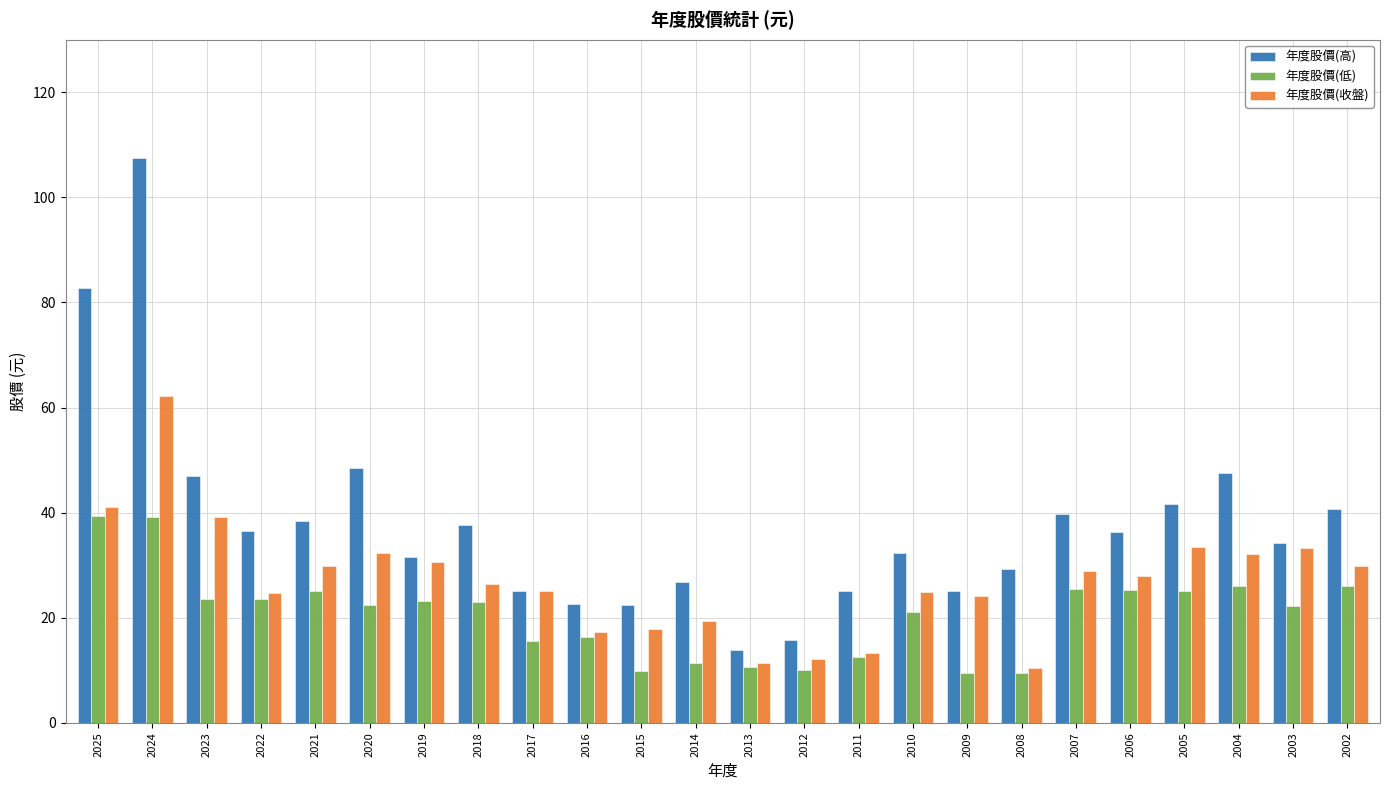

Does the chart contain stacked bars?

No